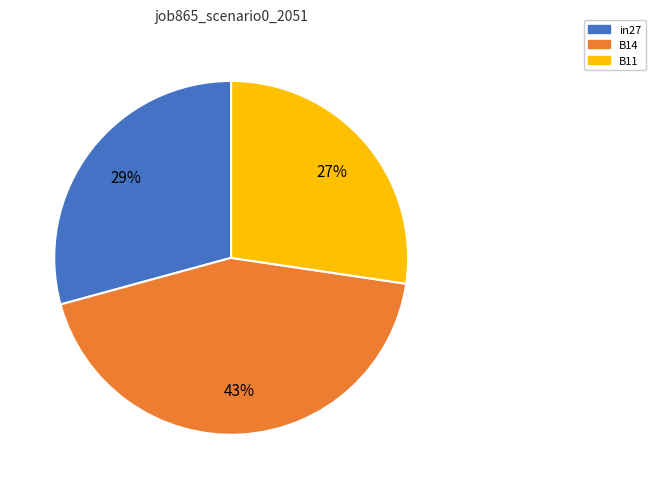

How many segments does this pie chart have?

3